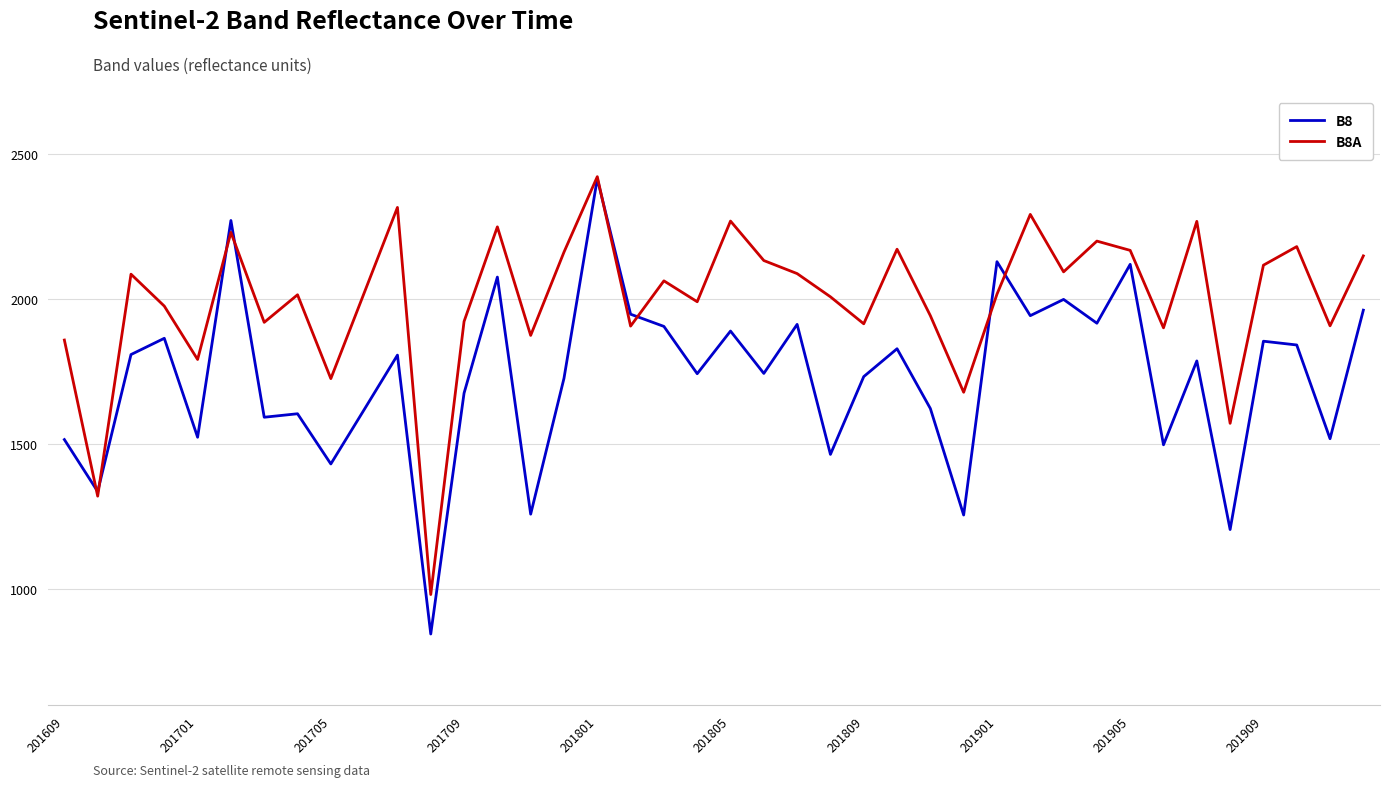

Which series has the largest range (max minus min)?

B8